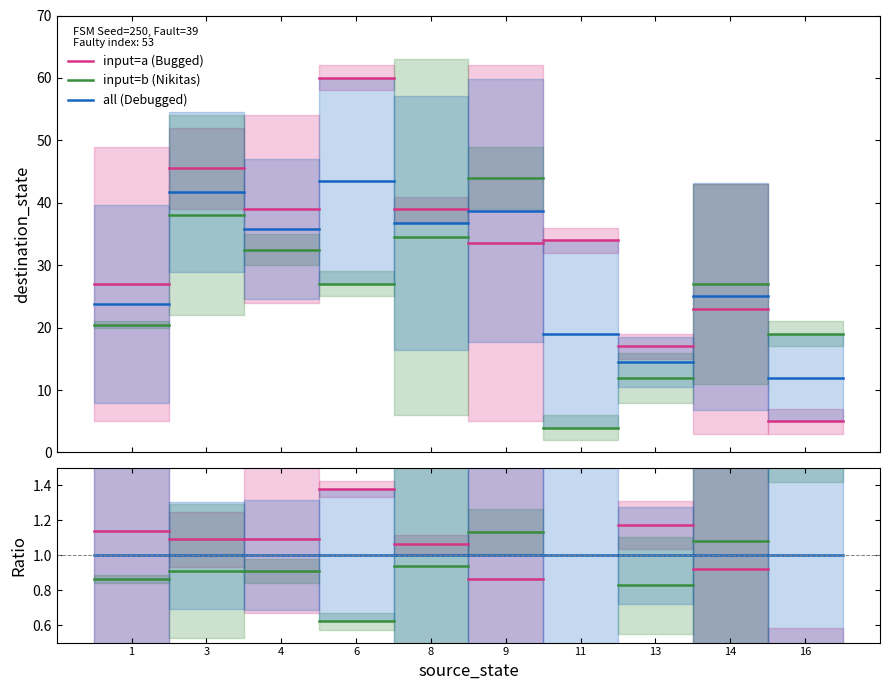

How many lines are shown in the chart?

6